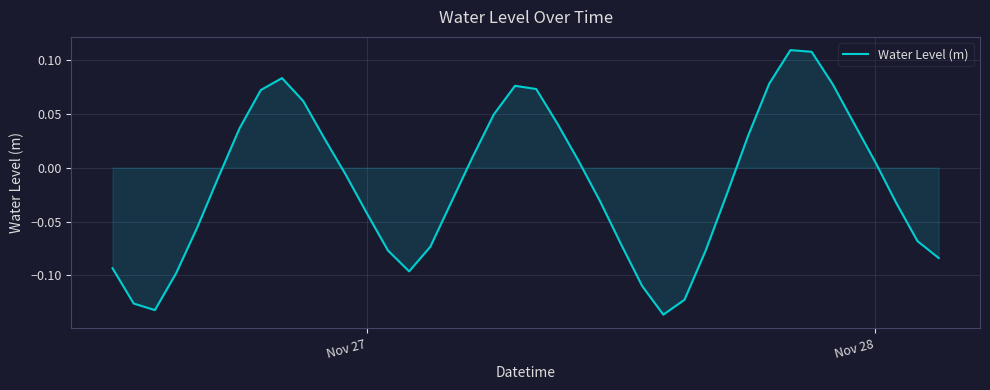

What is the smallest value displayed?

-0.1